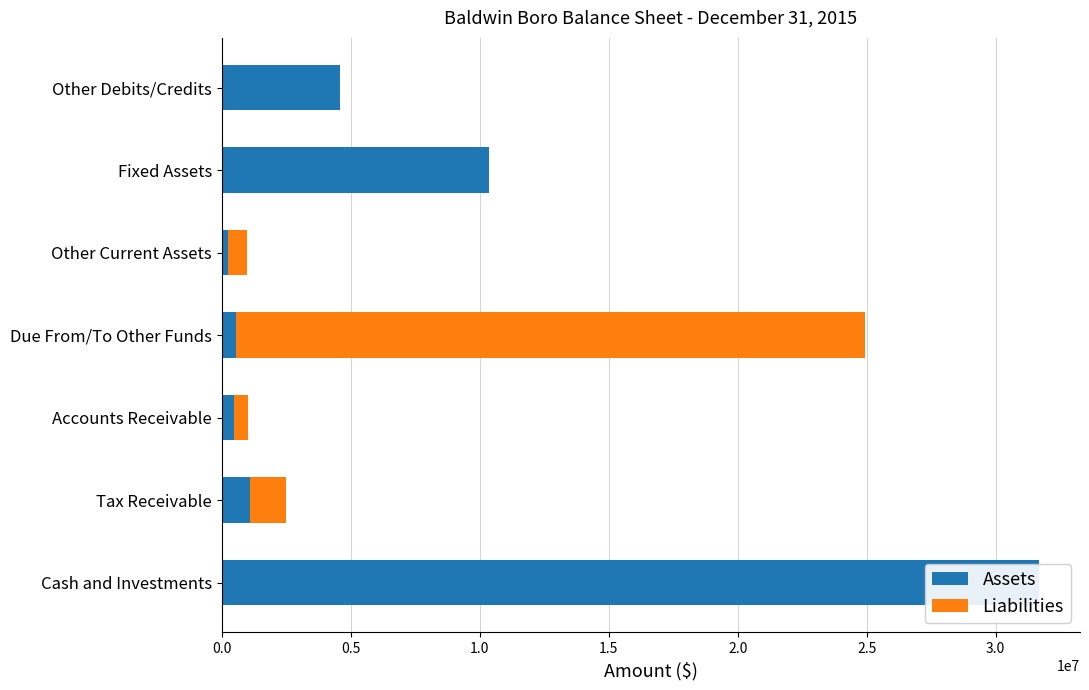

What position from the left is Due From/To Other Funds?

4